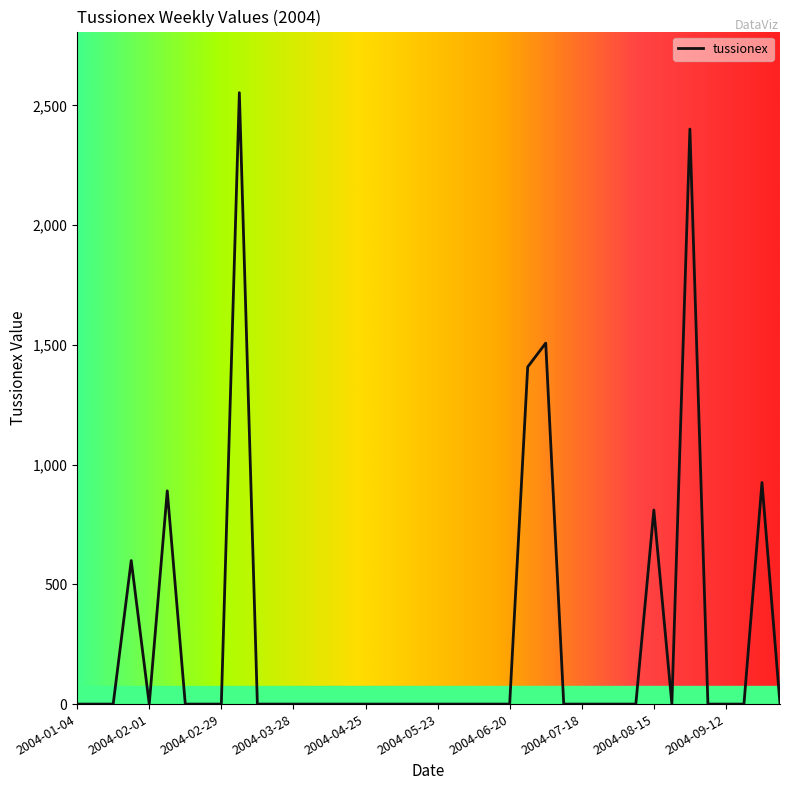

What is the difference between the maximum and minimum values?

2553.3